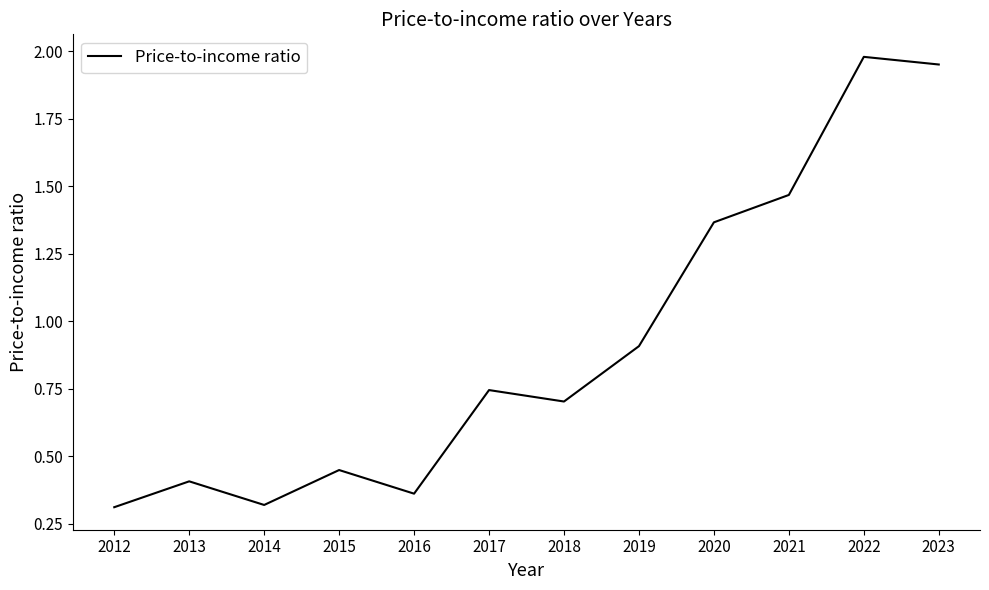

True or false: the data shows 0.9 at 2019.

True